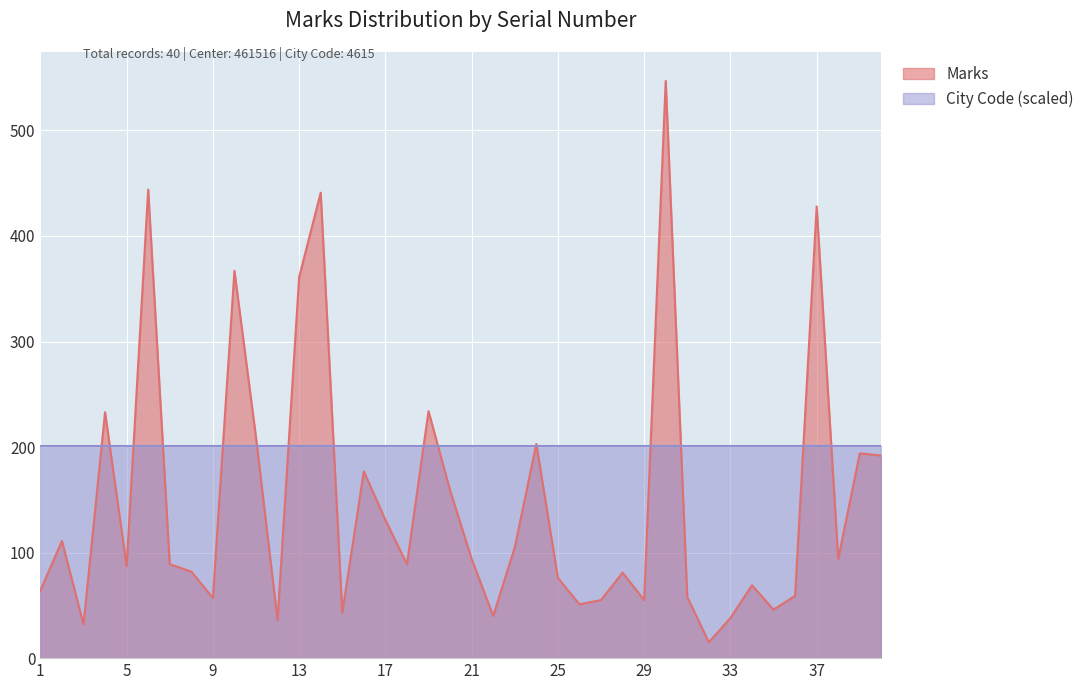

What is the value of the 13th point from the left?

361